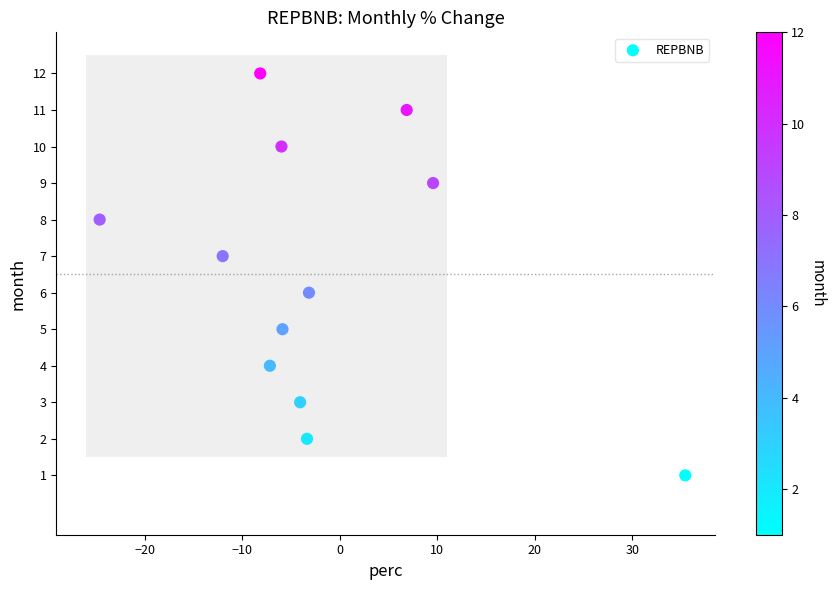

What is the range of Y values (max minus min)?

11